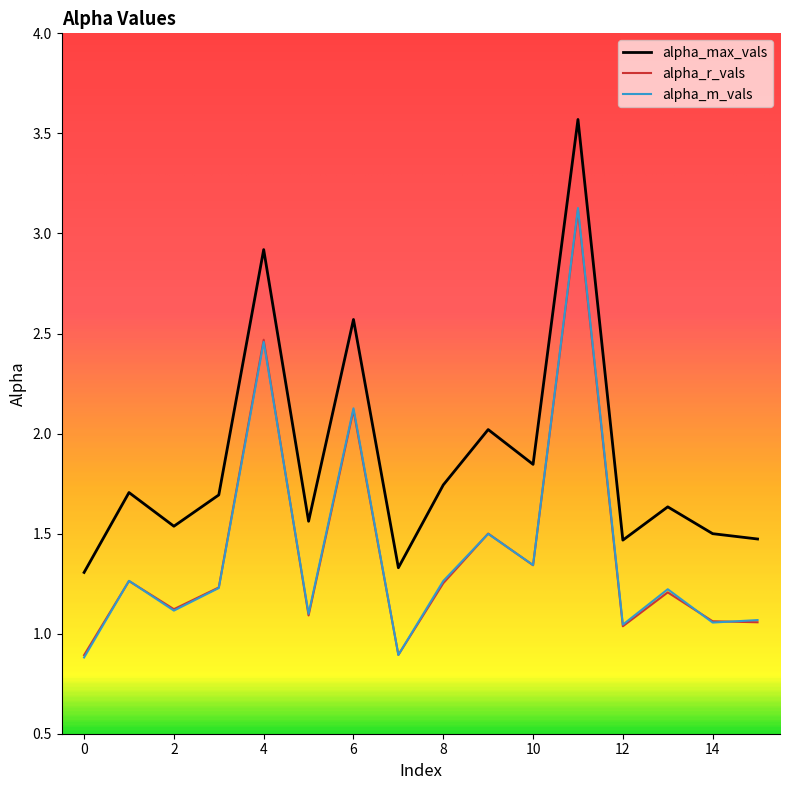

What is the average value of the alpha_max_vals series?

1.9